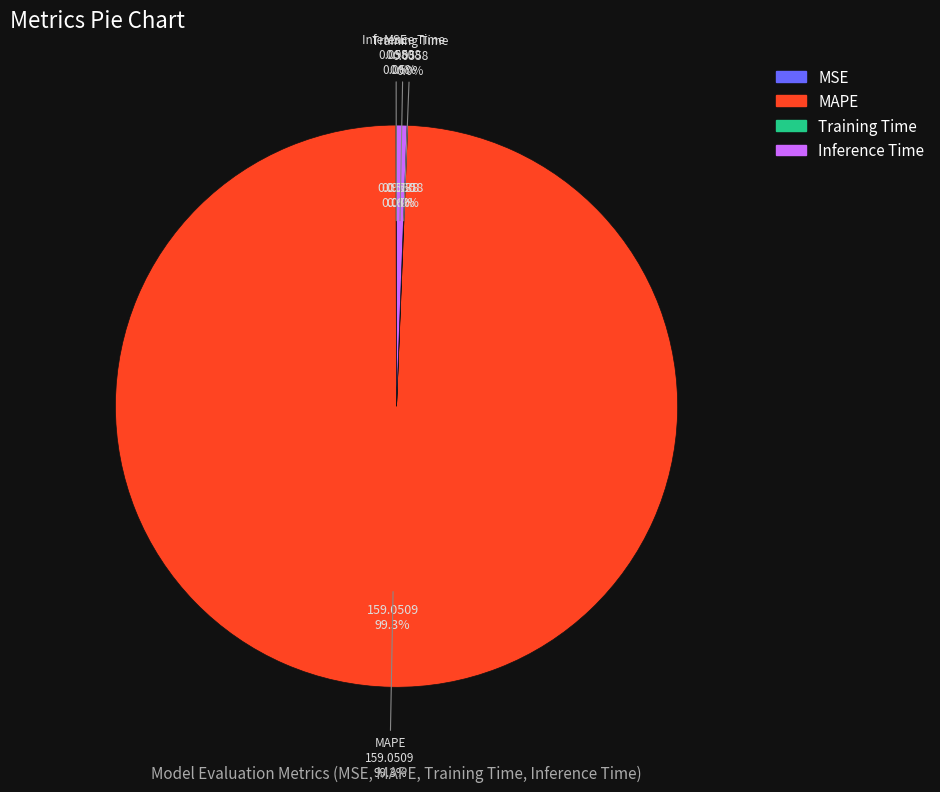

How many slices are in this pie chart?

4